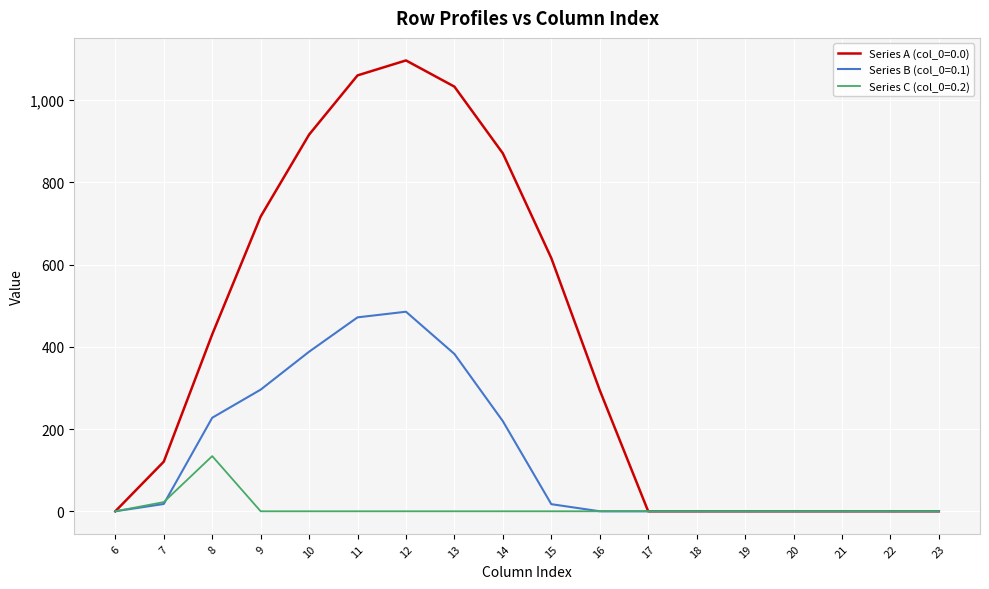

Which label corresponds to the largest value in the chart?

12